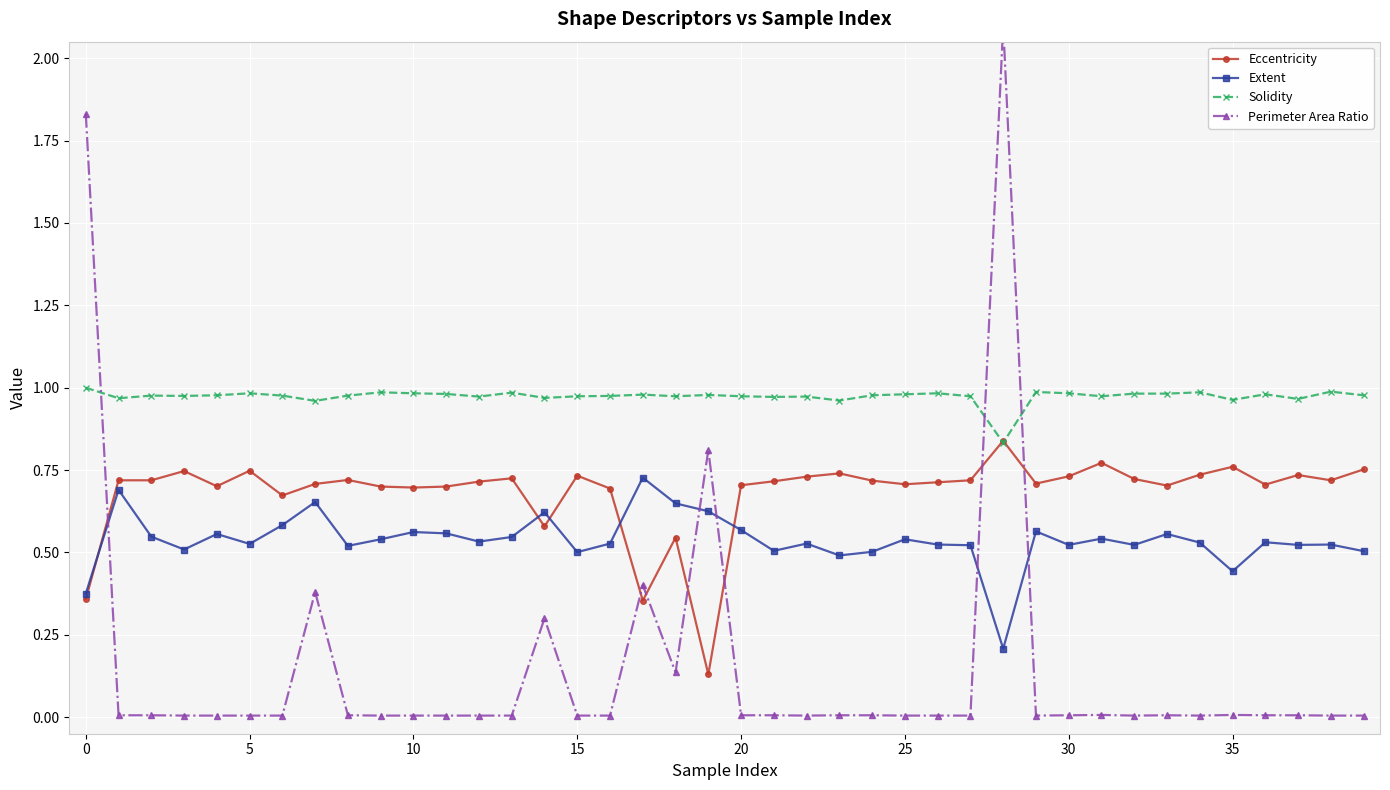

Is it true that Extent equals 0.7 at 17?

True